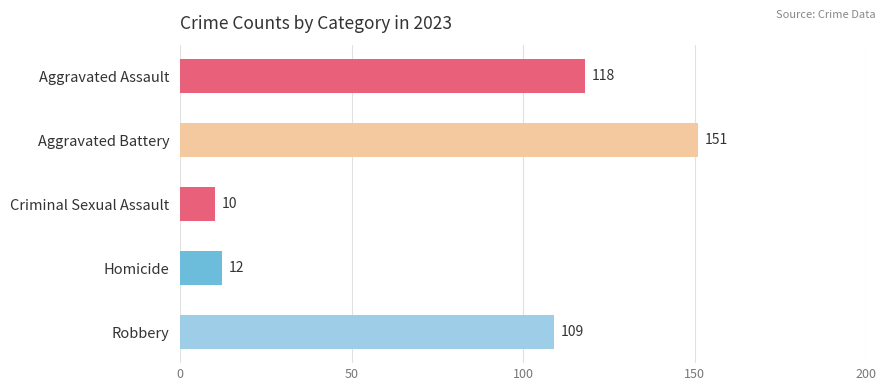

The chart shows a value of 211 at Aggravated Assault. True or false?

False